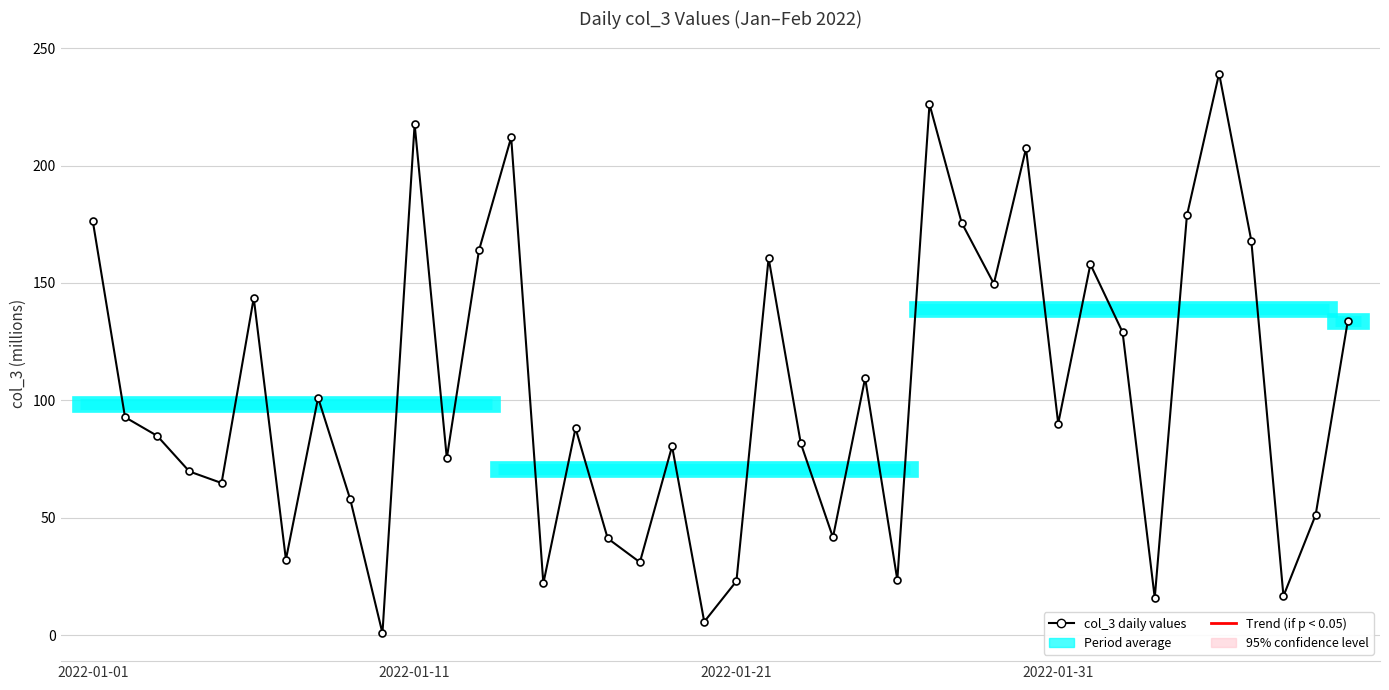

True or false: there are more than 1 points higher than both neighbors.

True